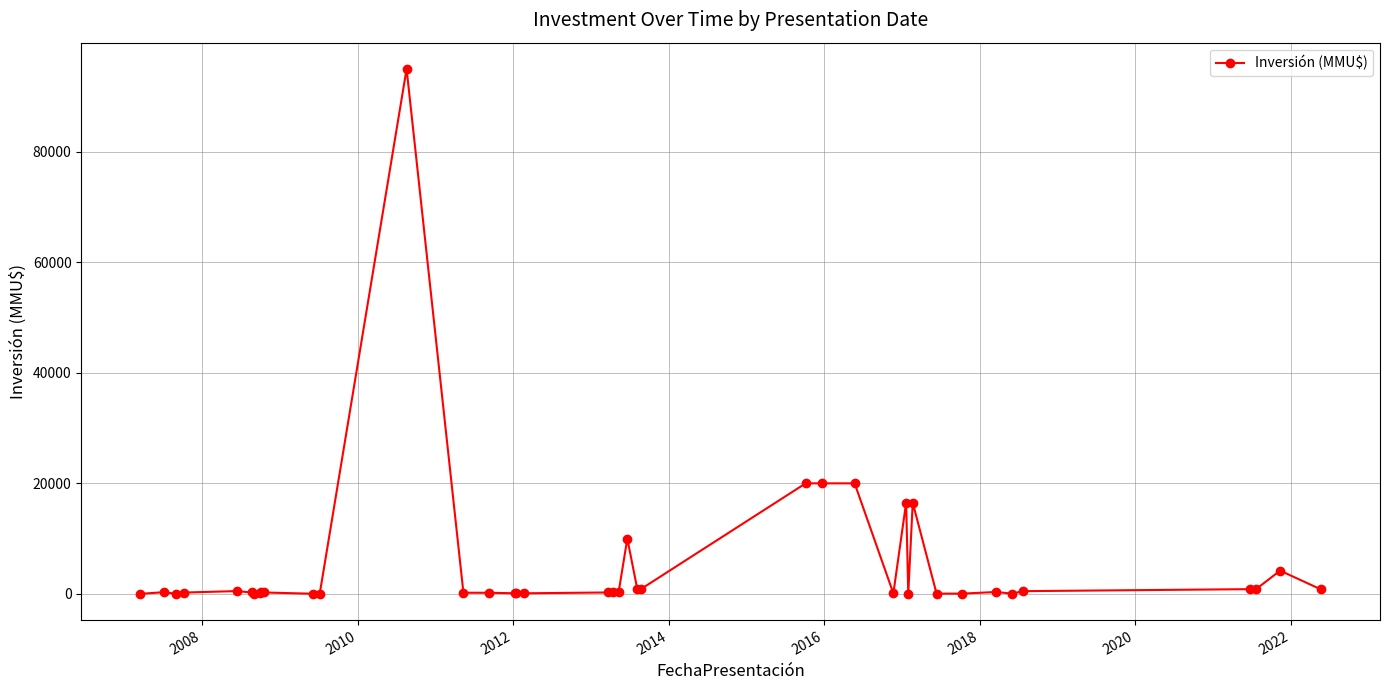

True or false: there are more than 2 points higher than both neighbors.

True